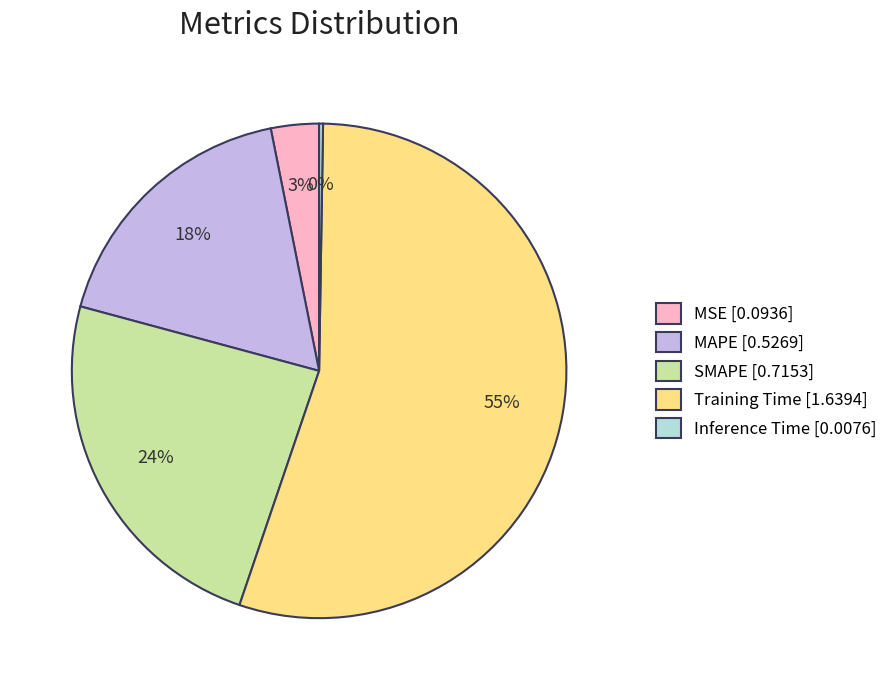

What percentage is the MSE slice, to the nearest percent?

3%